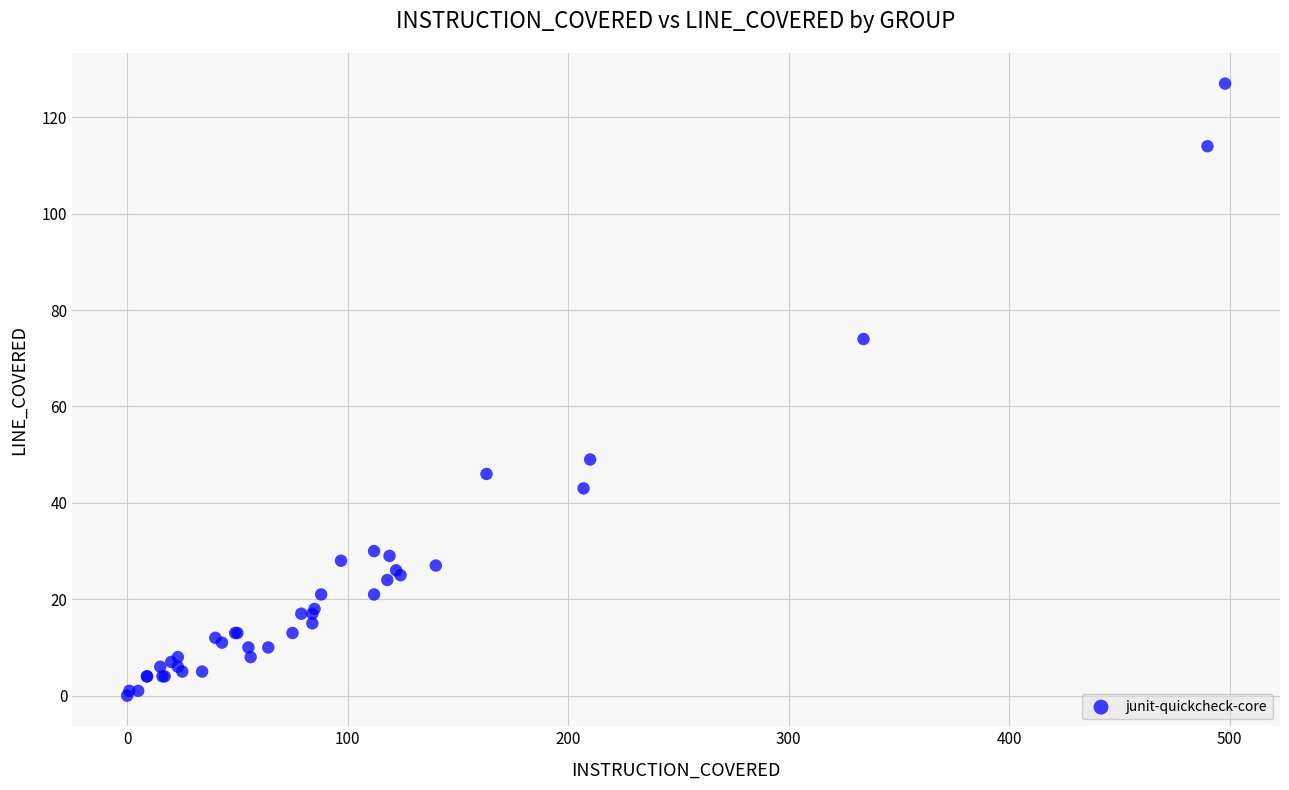

What Y value in the scatter plot is closest to 63?

74